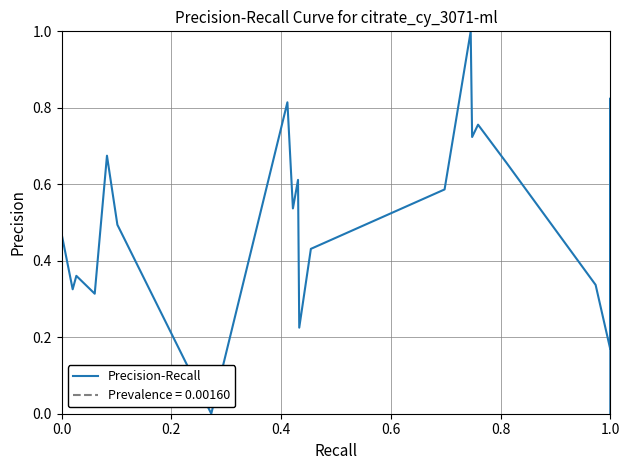

Does the chart display data point markers on the line(s)?

No